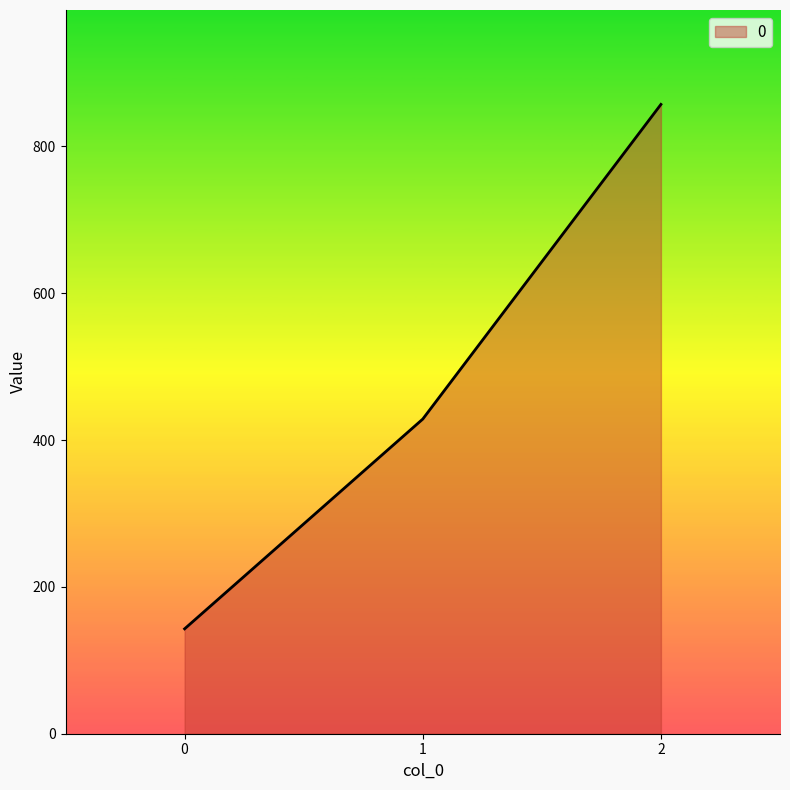

What is the smallest value displayed?

142.9